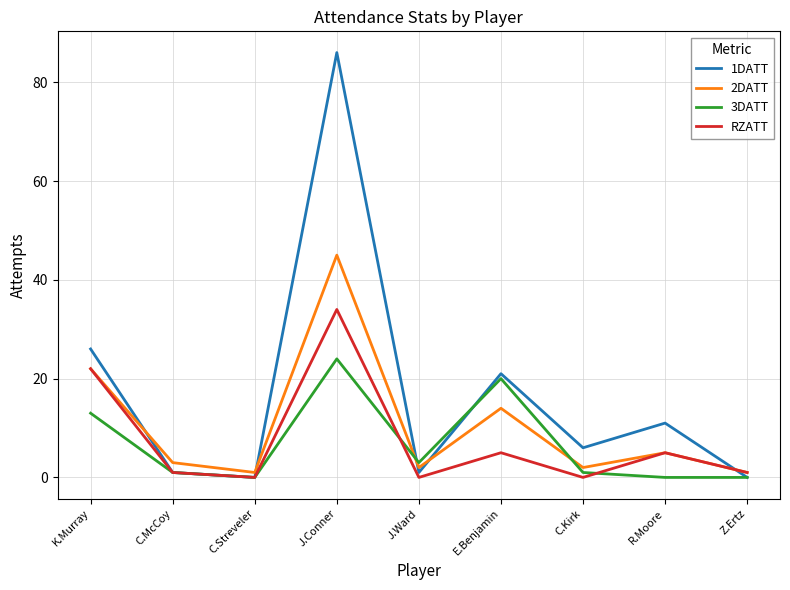

Which series ends up on top after the final intersection of 1DATT and 2DATT?

2DATT